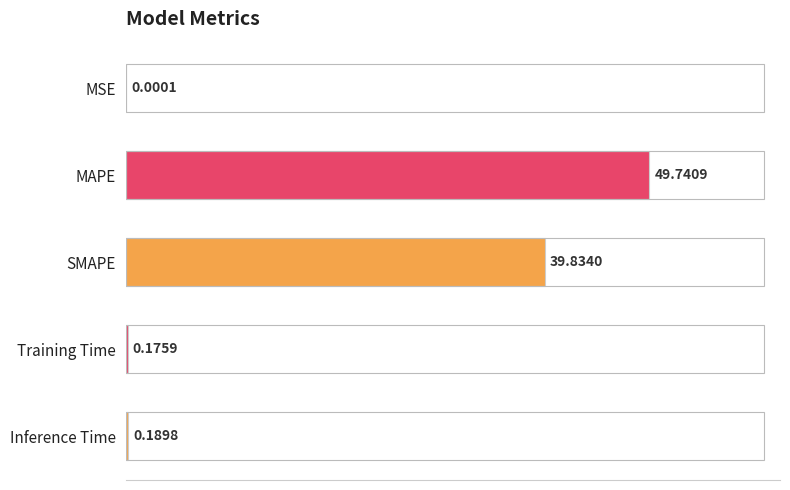

Which has a higher value, SMAPE or Training Time?

SMAPE